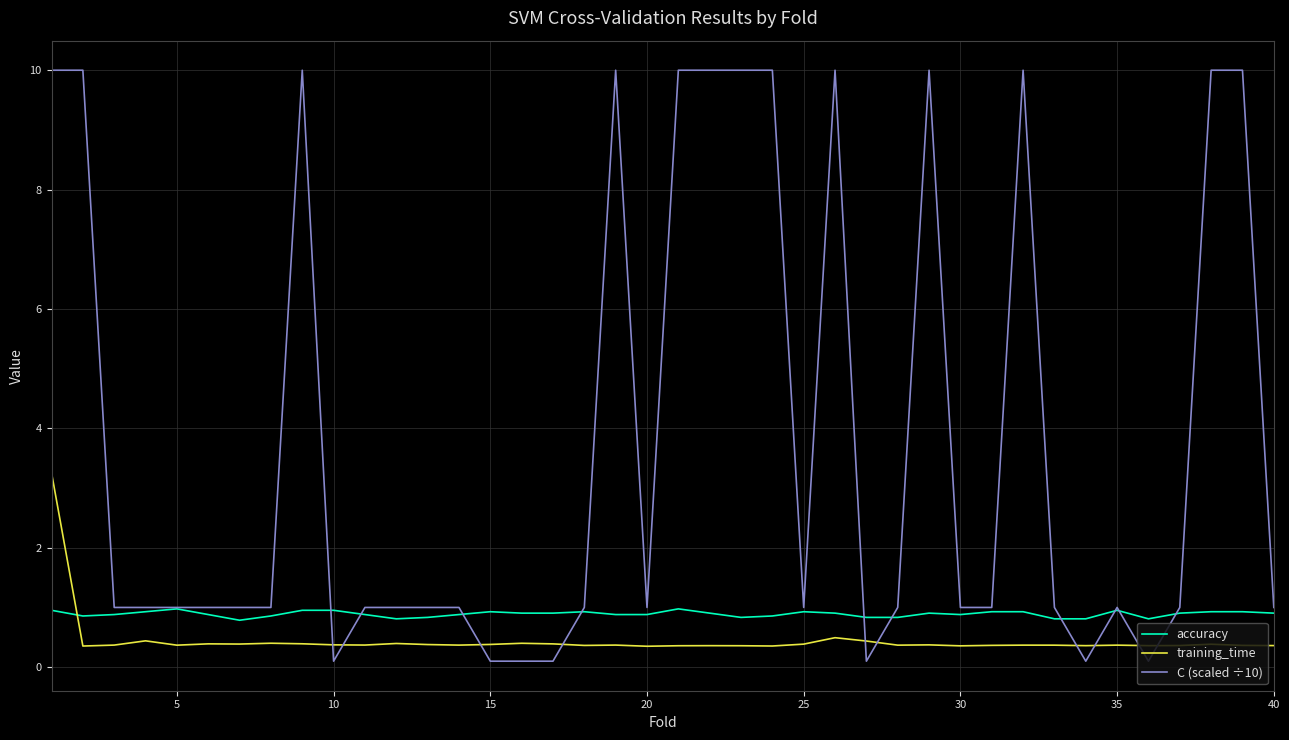

Does the chart have visible grid lines?

Yes